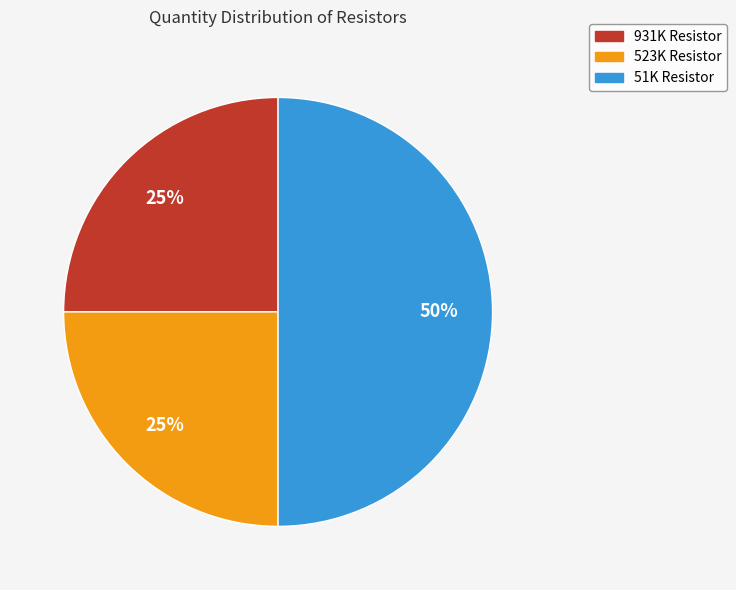

How many slices are in this pie chart?

3